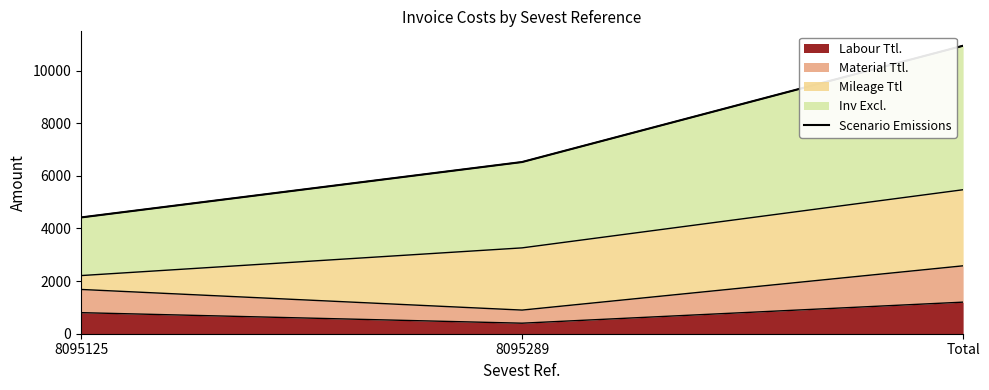

At which category does the chart reach its minimum across all series?

8095125